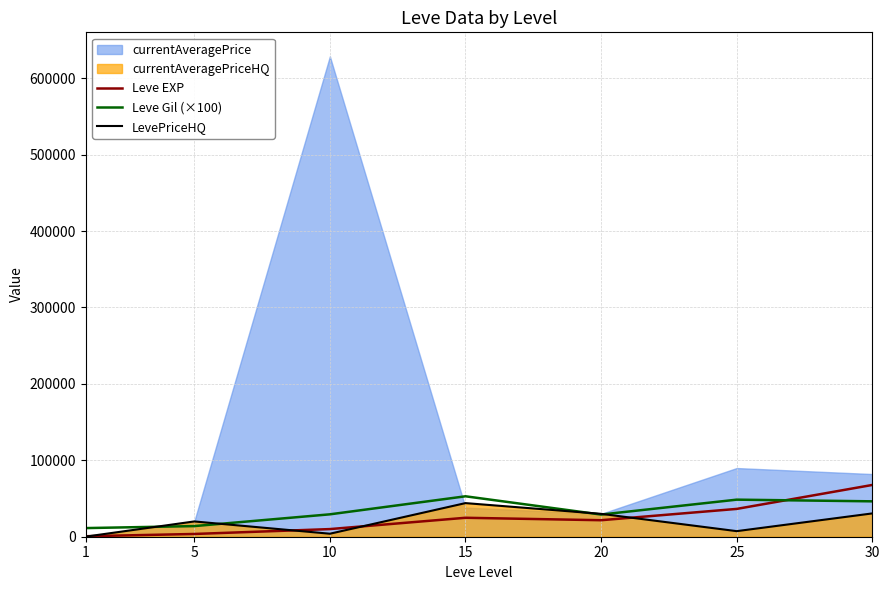

Is the value of Leve Gil (×100) at 30 greater than the value of LevePriceHQ at 15?

Yes